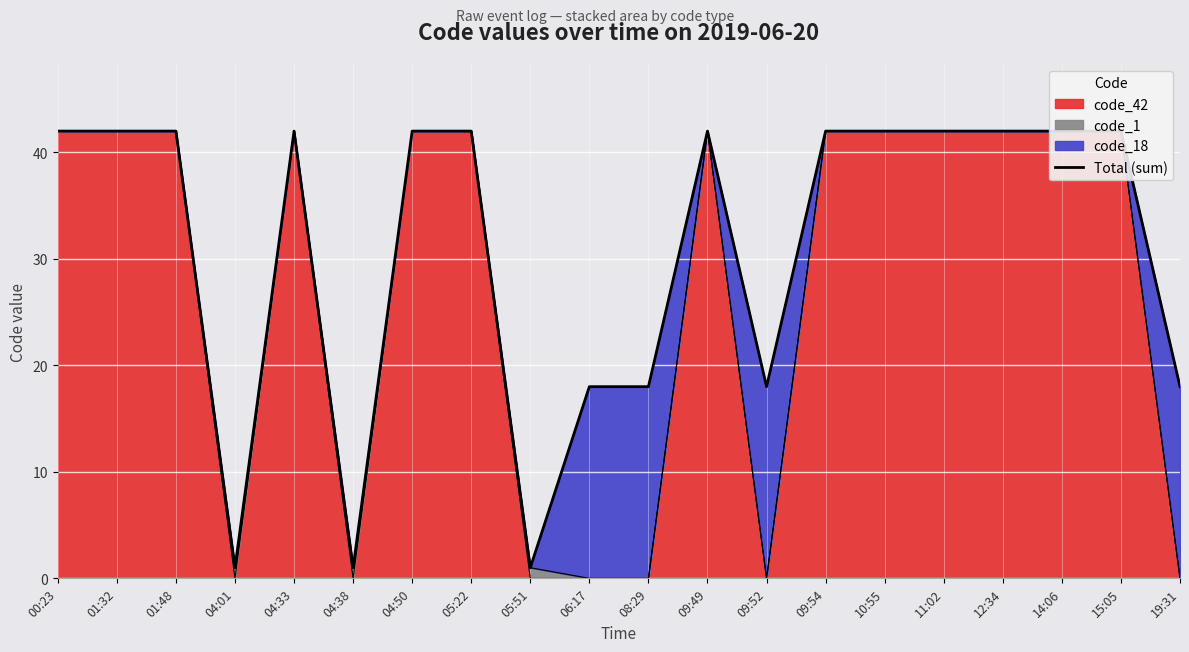

Is it true that the value at 15:05 is 16?

False